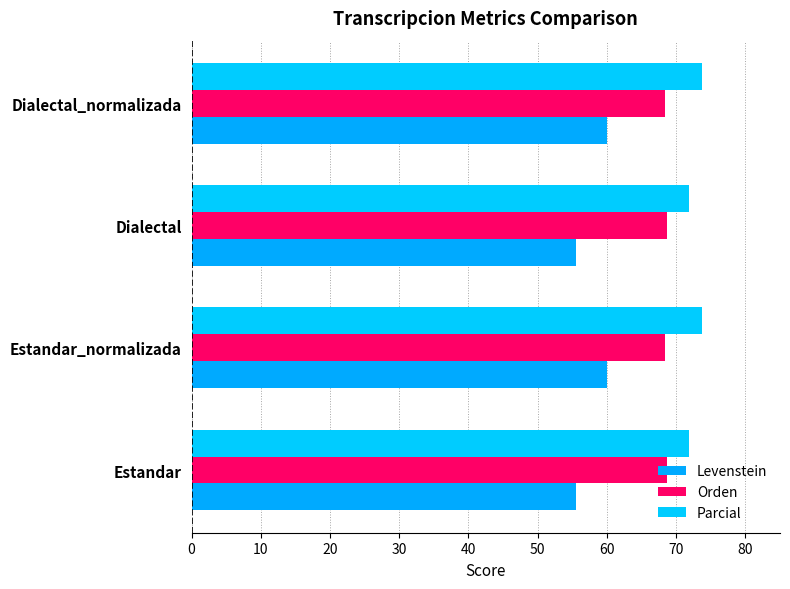

How many data points does each series have?

4